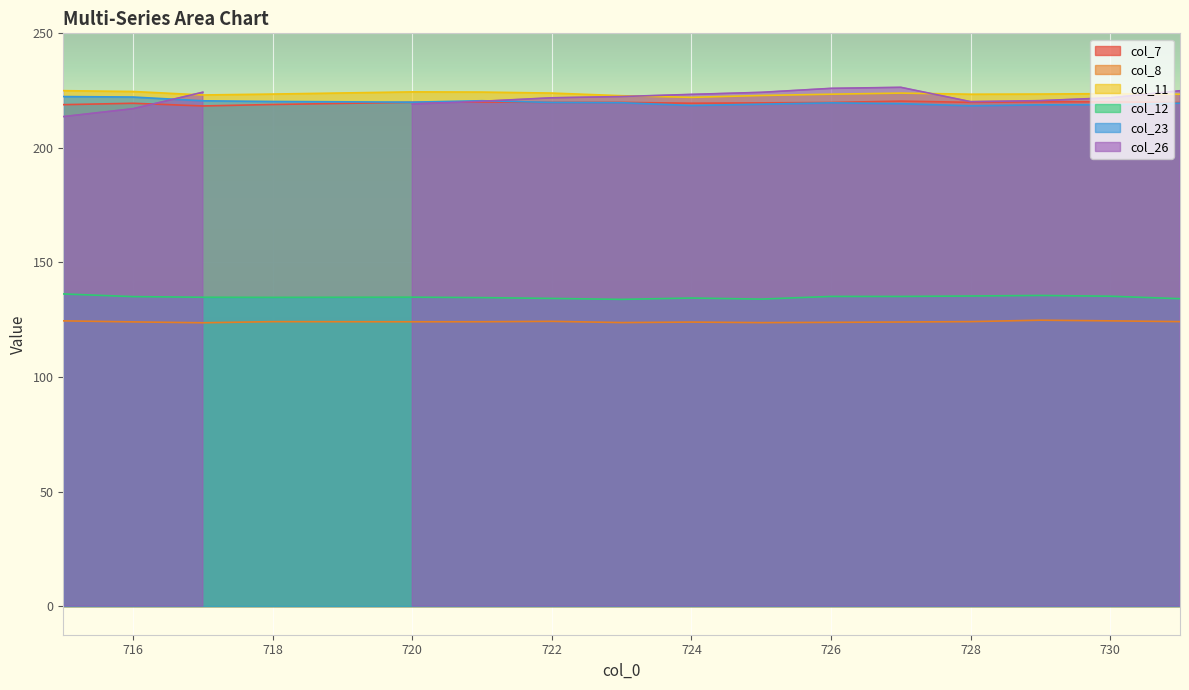

In col_7, how many points are lower than both neighbors (excluding endpoints)?

3